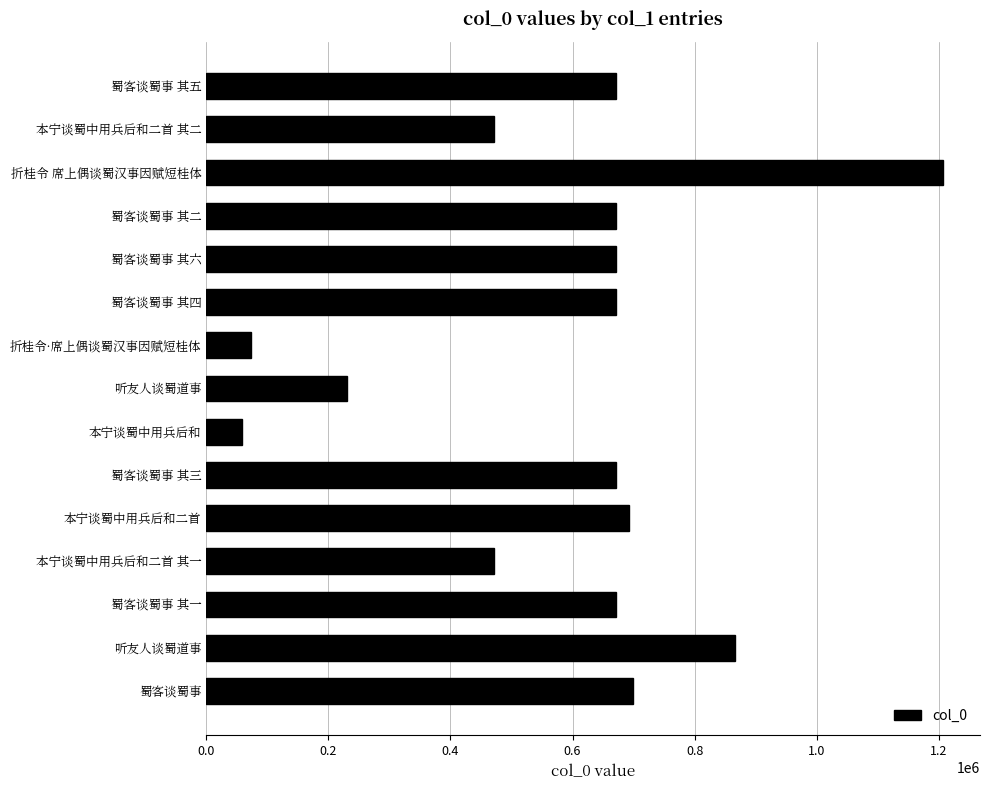

How many series are shown in this chart?

1